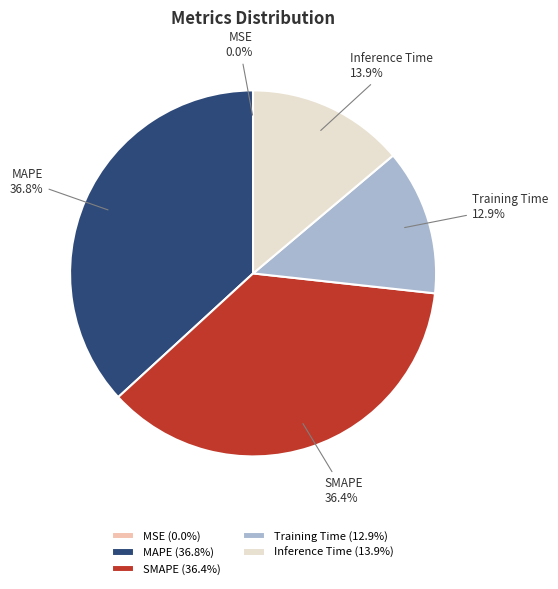

Is it true that SMAPE is 36% of the pie?

True